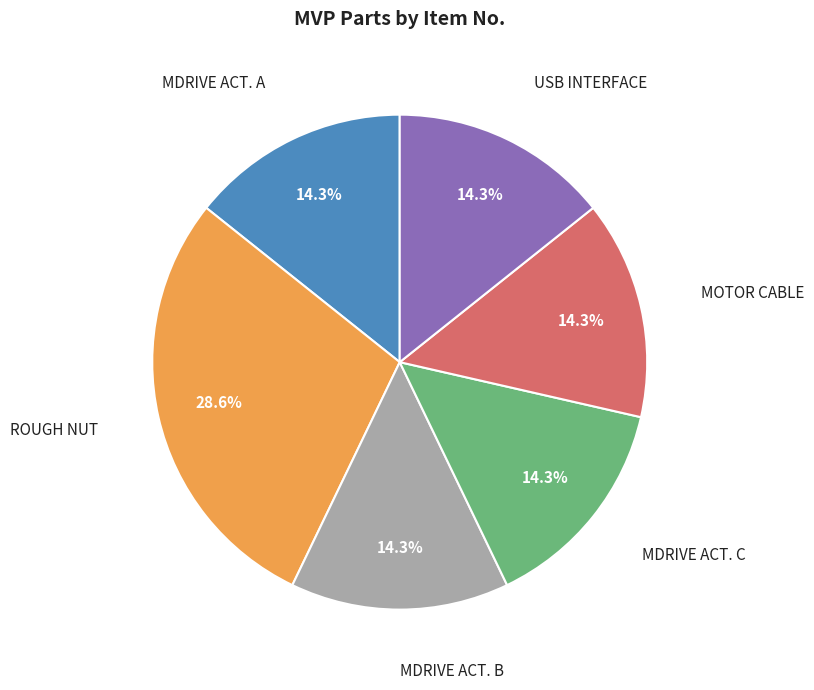

Is there a majority slice in this chart?

No